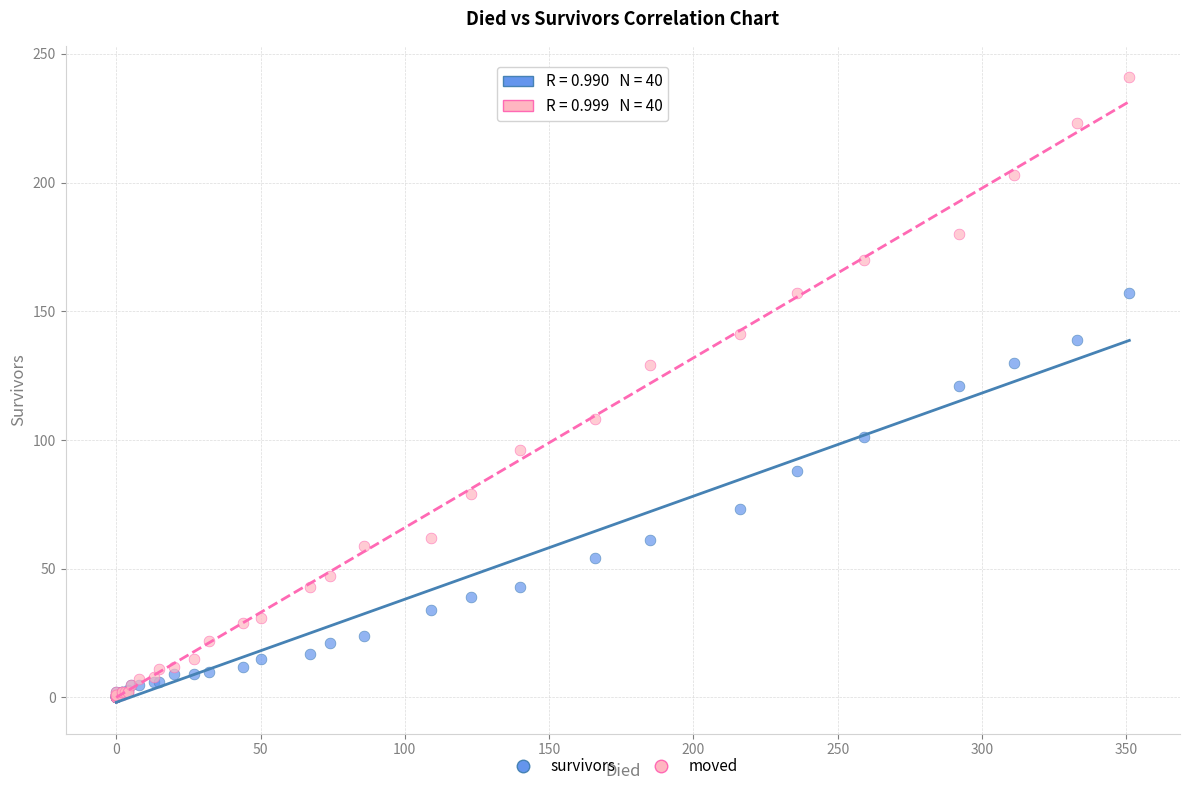

What are all the series names shown in the legend?

survivors, moved